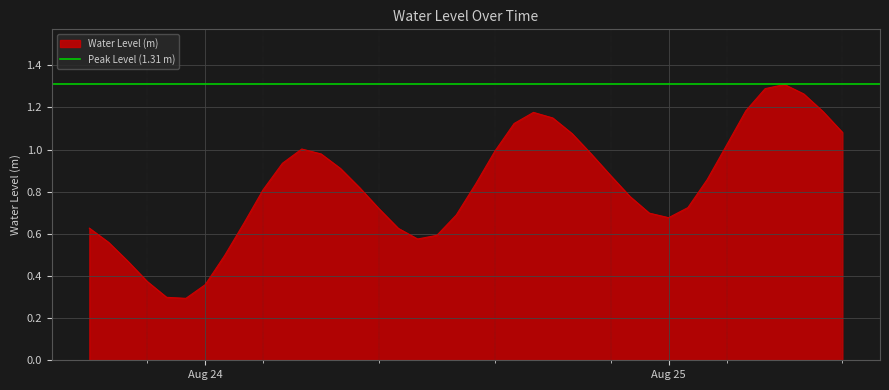

True or false: there are more than 0 points higher than both neighbors.

True